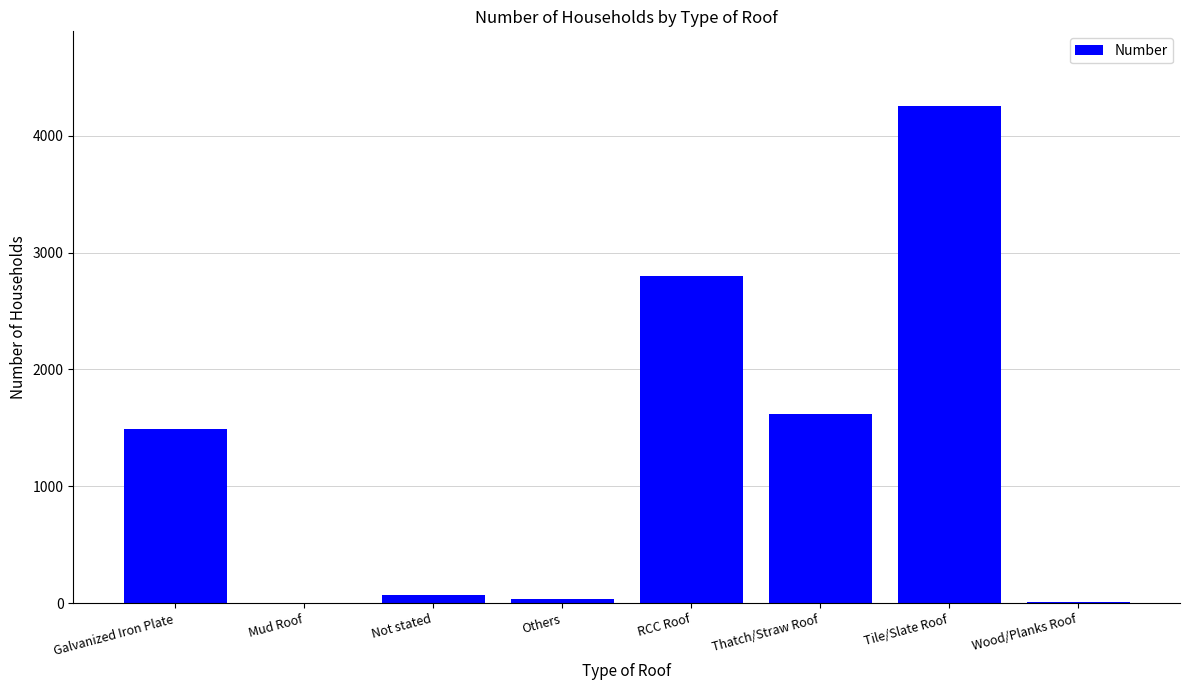

The chart shows a value of 7373 at Tile/Slate Roof. True or false?

False